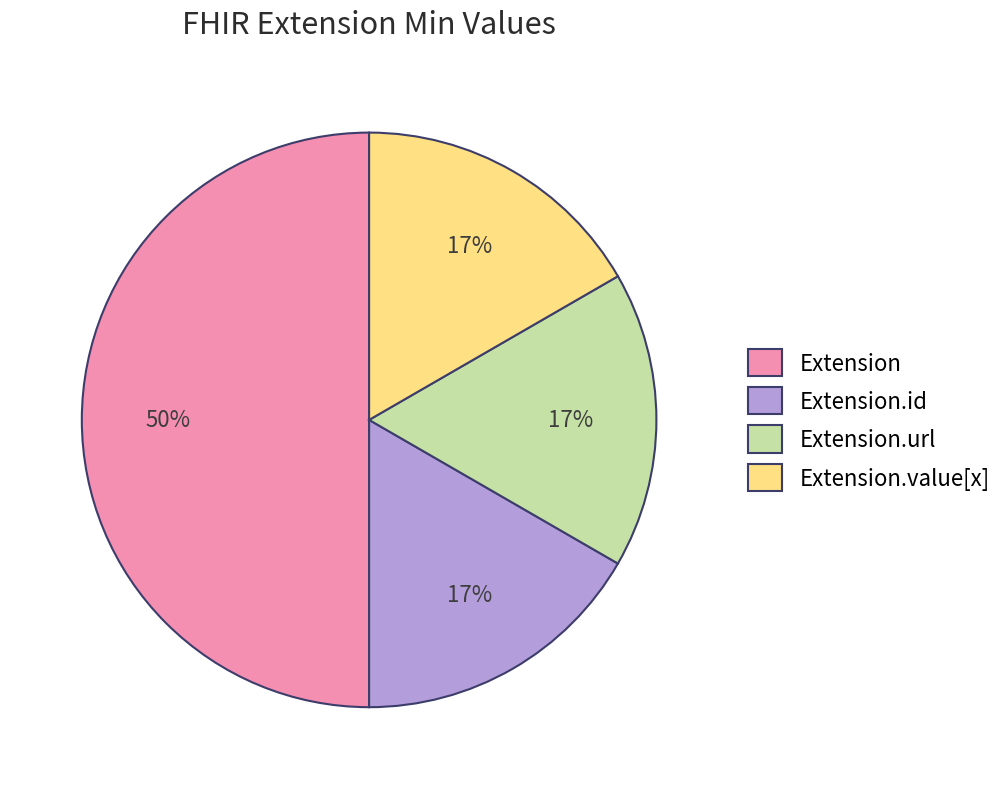

Combined, do Extension.url and Extension account for over 50%?

Yes